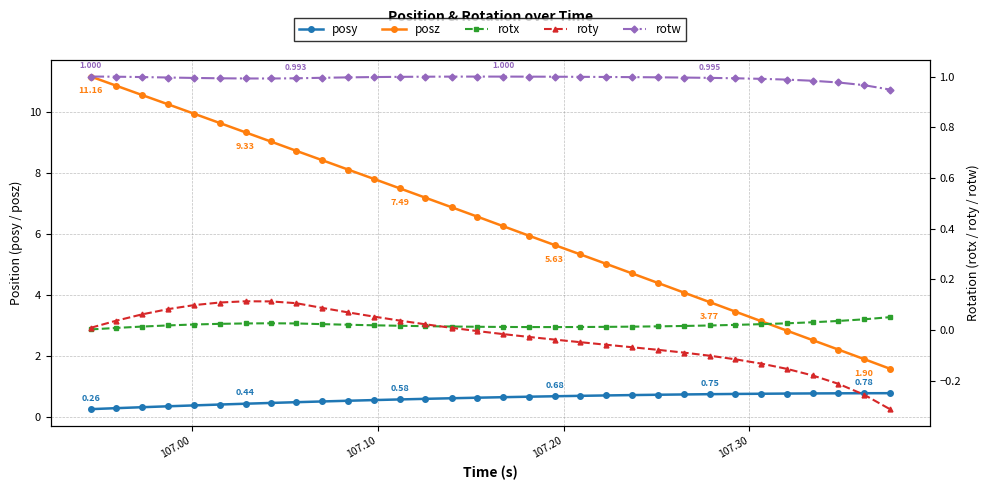

Which series has the largest total across all categories?

posz